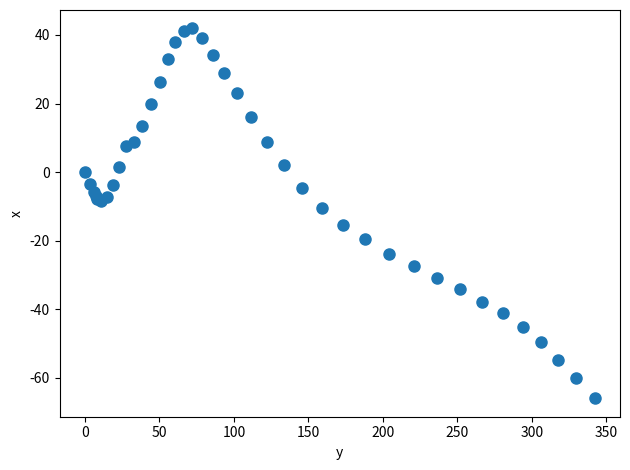

What Y value in the scatter plot is closest to -12?

-10.4